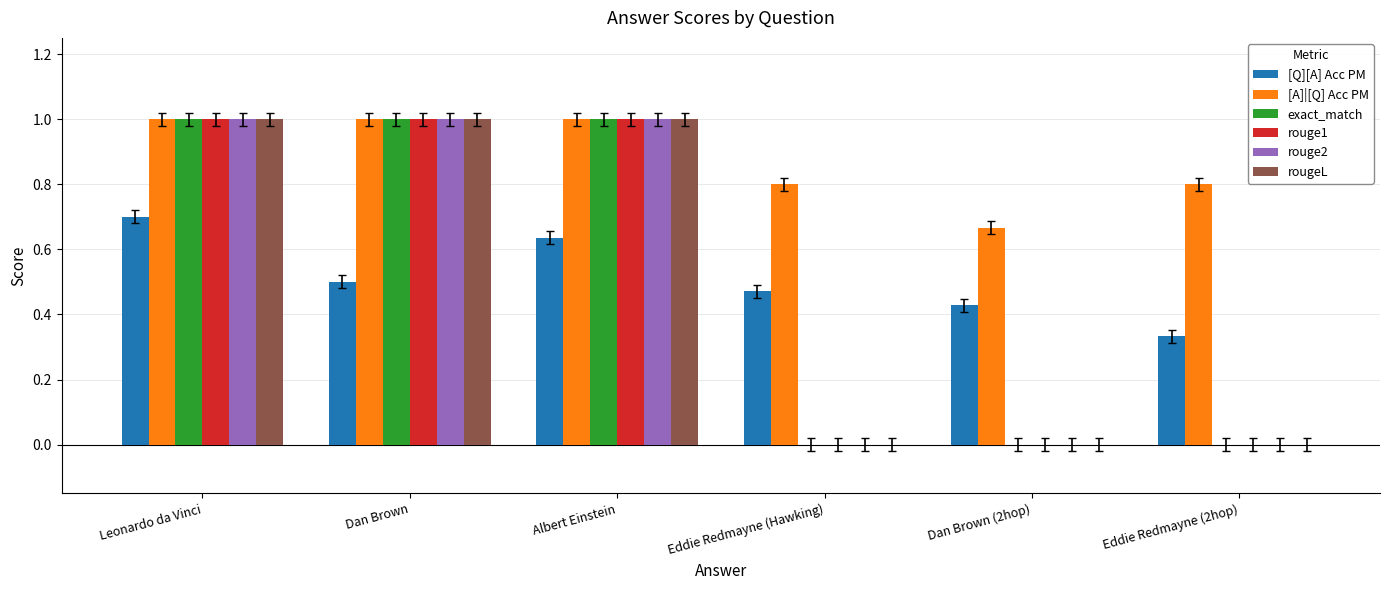

The value of rougeL at Eddie Redmayne (Hawking) is 0.4. True or false?

False